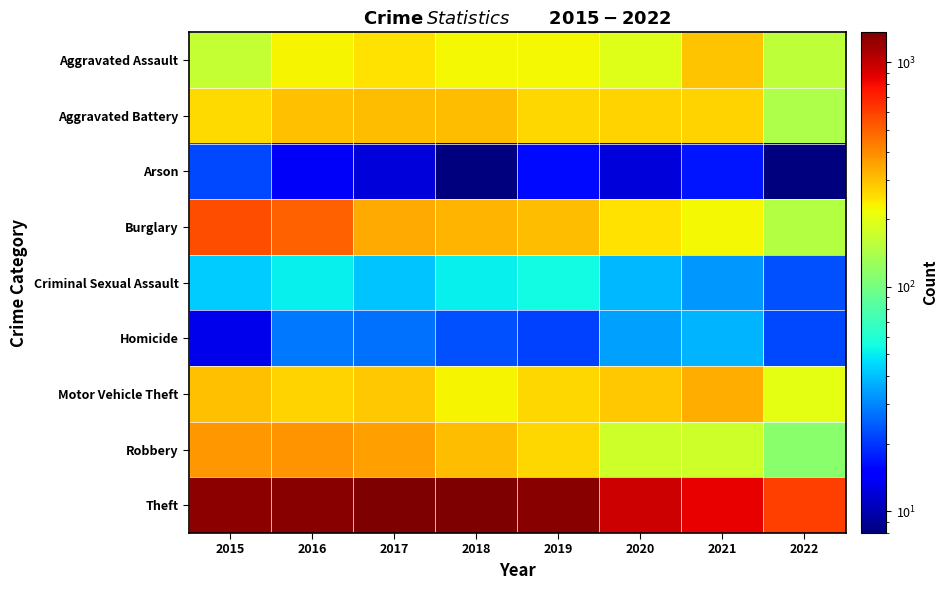

Which category has the lowest value across all series?

2018